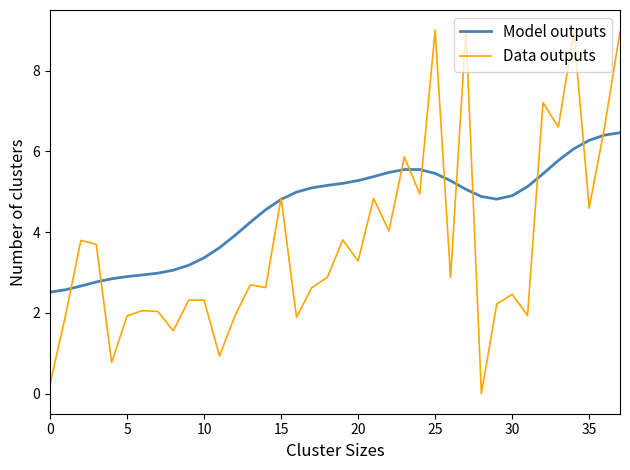

What is the lowest value of the Model outputs series?

2.5